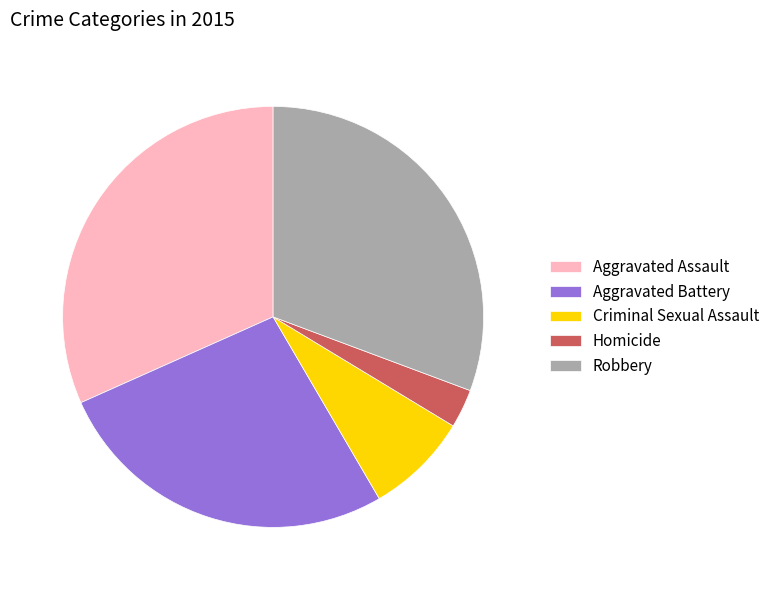

Is the sum of Aggravated Battery and Criminal Sexual Assault greater than half?

No